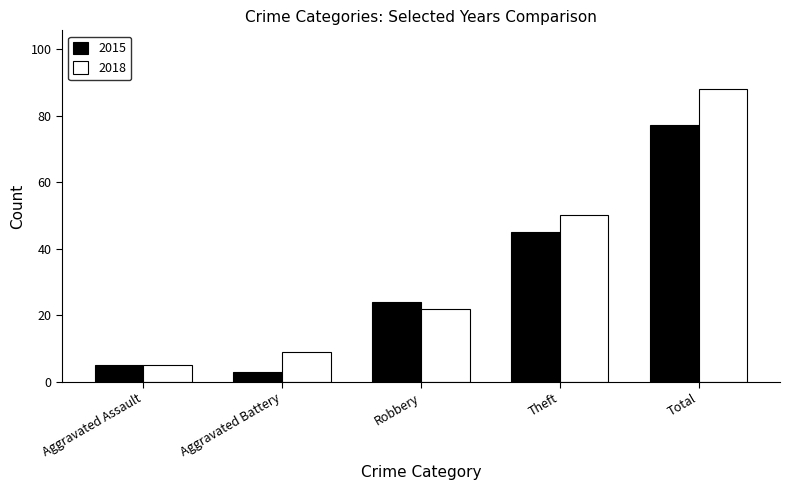

What is the spread (max minus min) of values at Robbery?

2